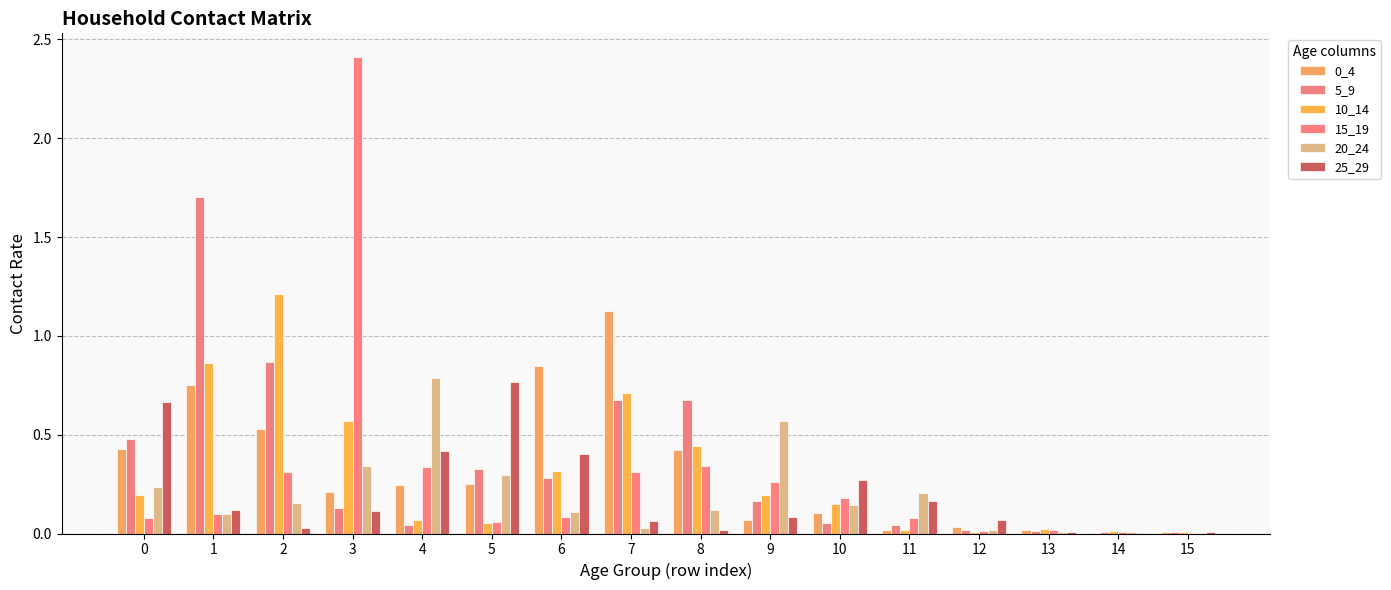

At which category is the sum across all series the highest?

3